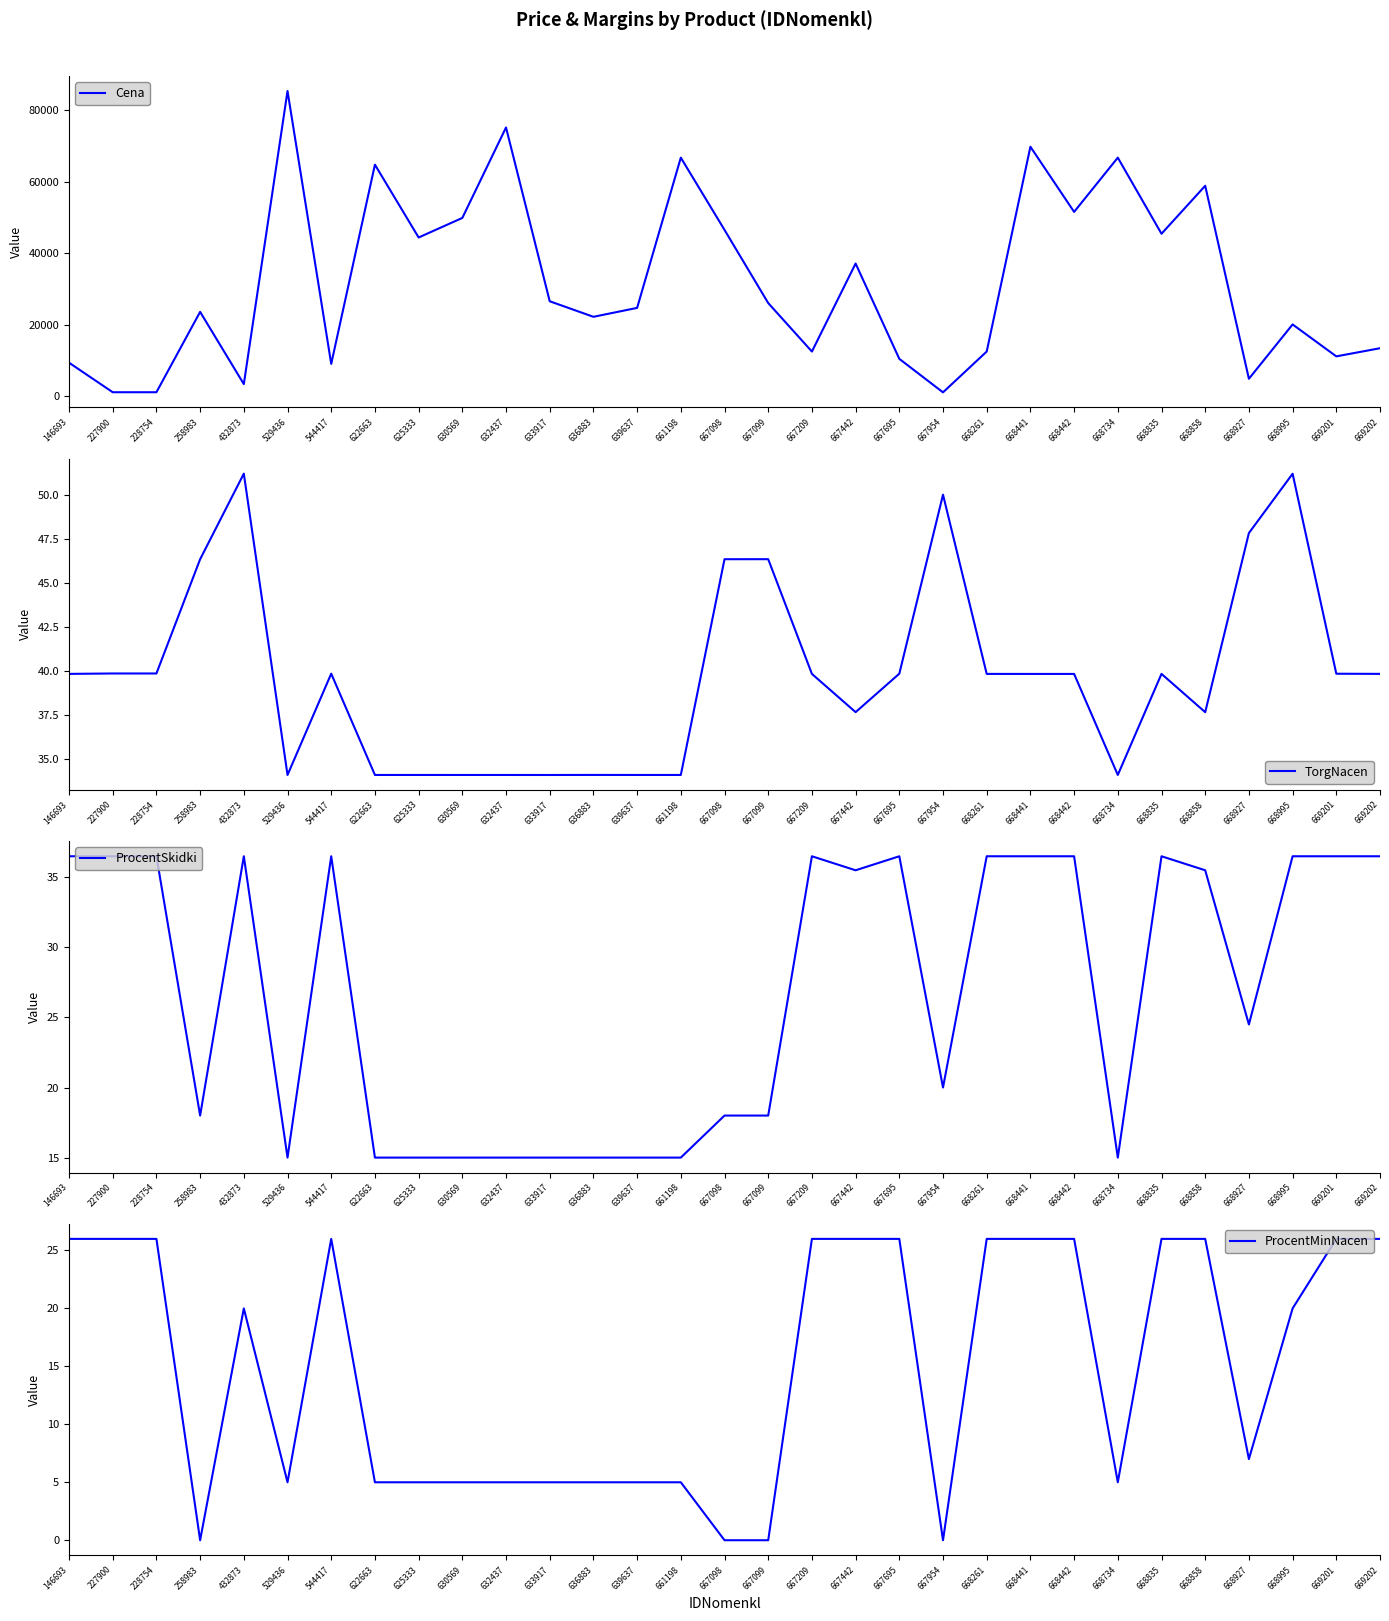

Where is the first local minimum for ProcentSkidki?

258983